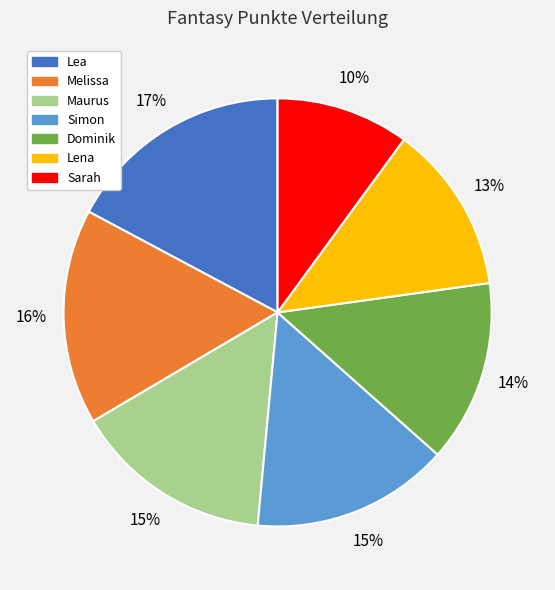

Is there any slice that represents more than half of the pie?

No